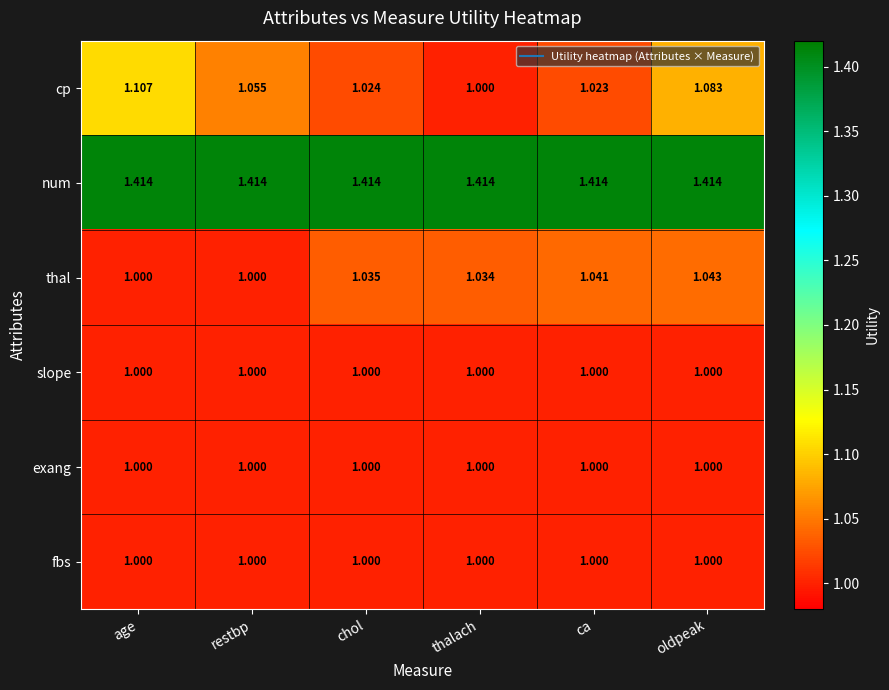

At which category is the sum across all series the highest?

oldpeak